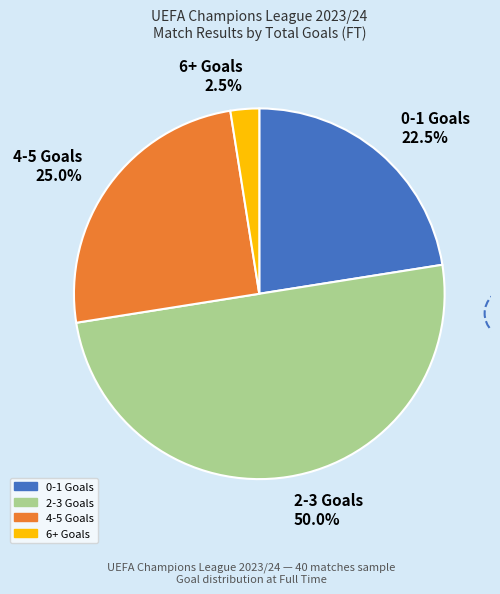

Which has a higher value, 0-1 Goals 22.5% or 6+ Goals 2.5%?

0-1 Goals 22.5%